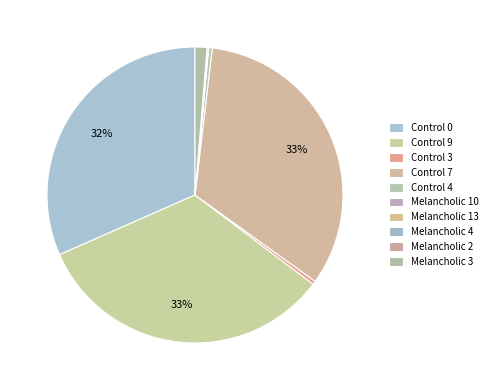

Which has a higher value, Melancholic 13 or Melancholic 2?

Melancholic 2